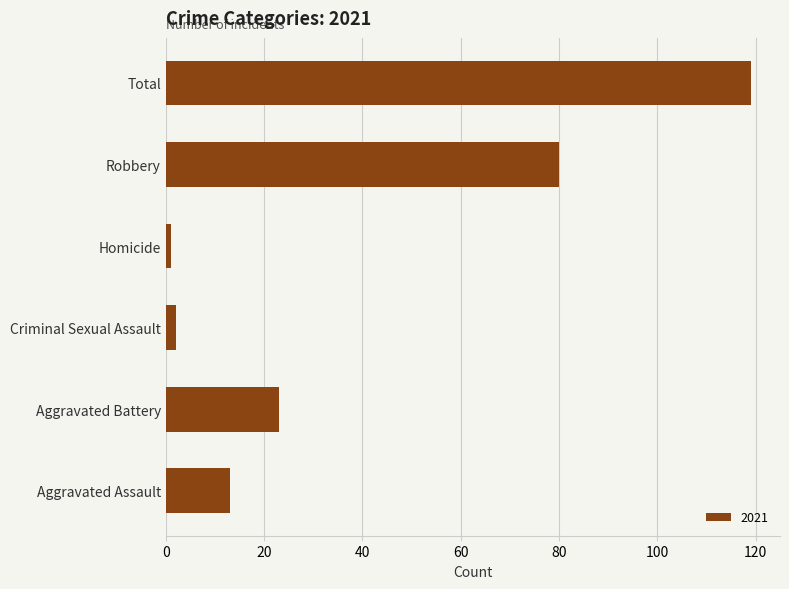

What is the sum of the values at Aggravated Assault and Total?

132